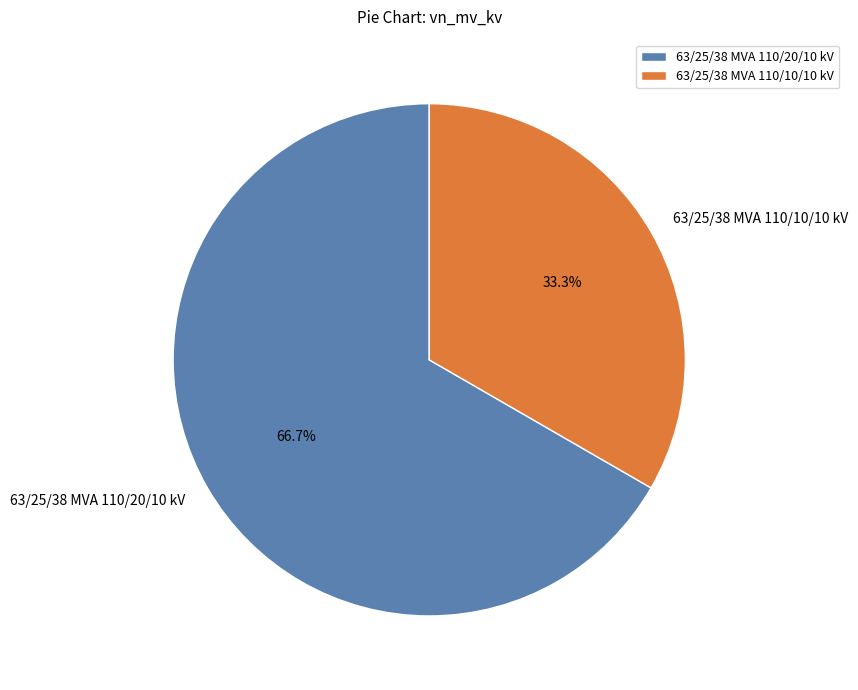

Which has a higher value, 63/25/38 MVA 110/20/10 kV or 63/25/38 MVA 110/10/10 kV?

63/25/38 MVA 110/20/10 kV